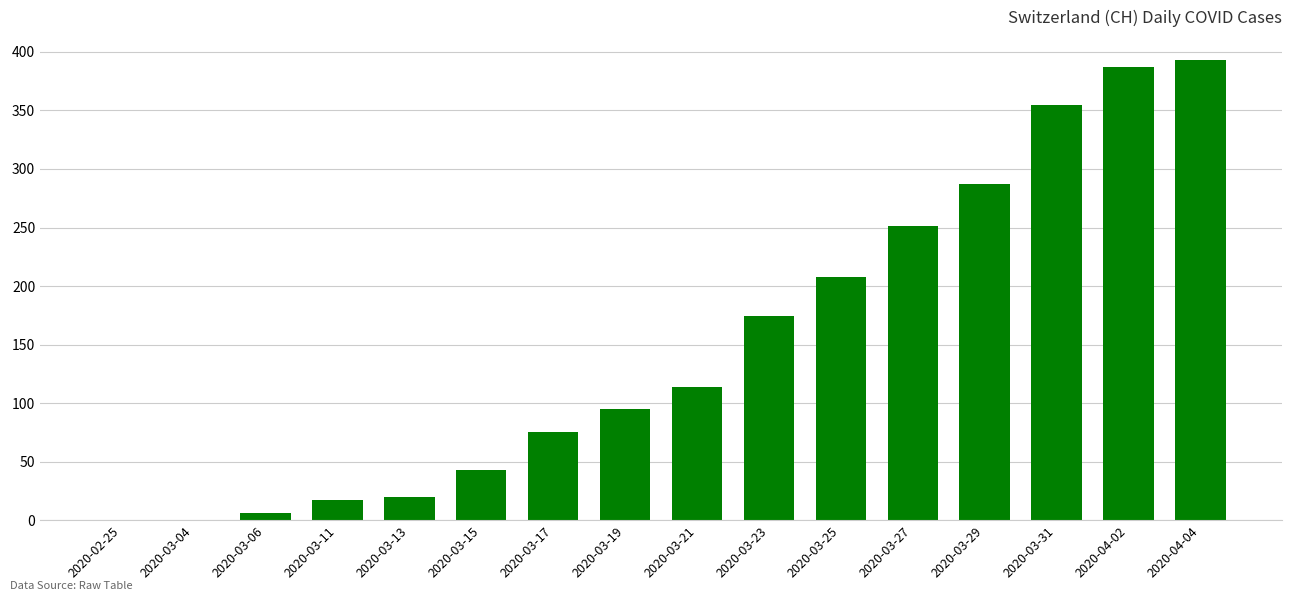

What is the maximum value shown in the chart?

393